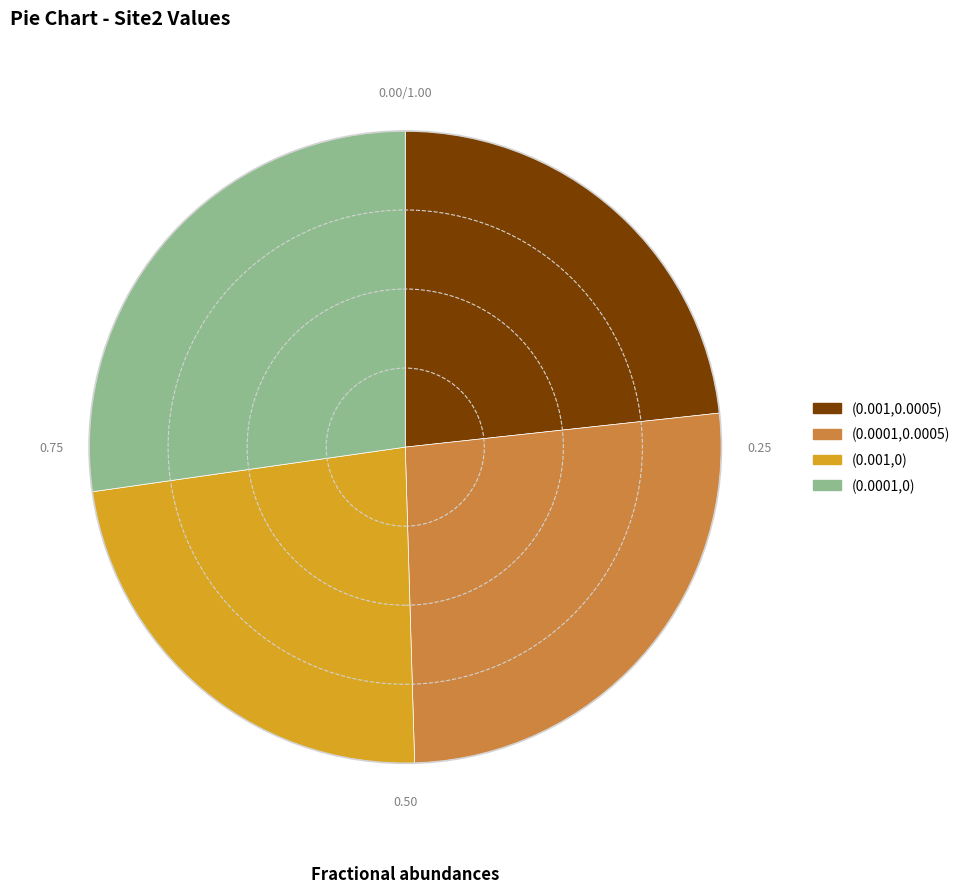

Is it true that (0.0001,0) is 27% of the pie?

True